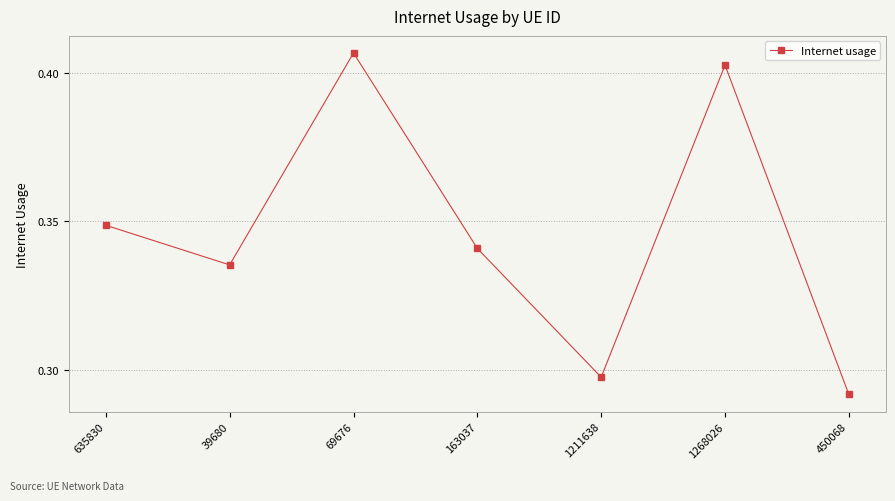

Which label corresponds to the largest value in the chart?

69676